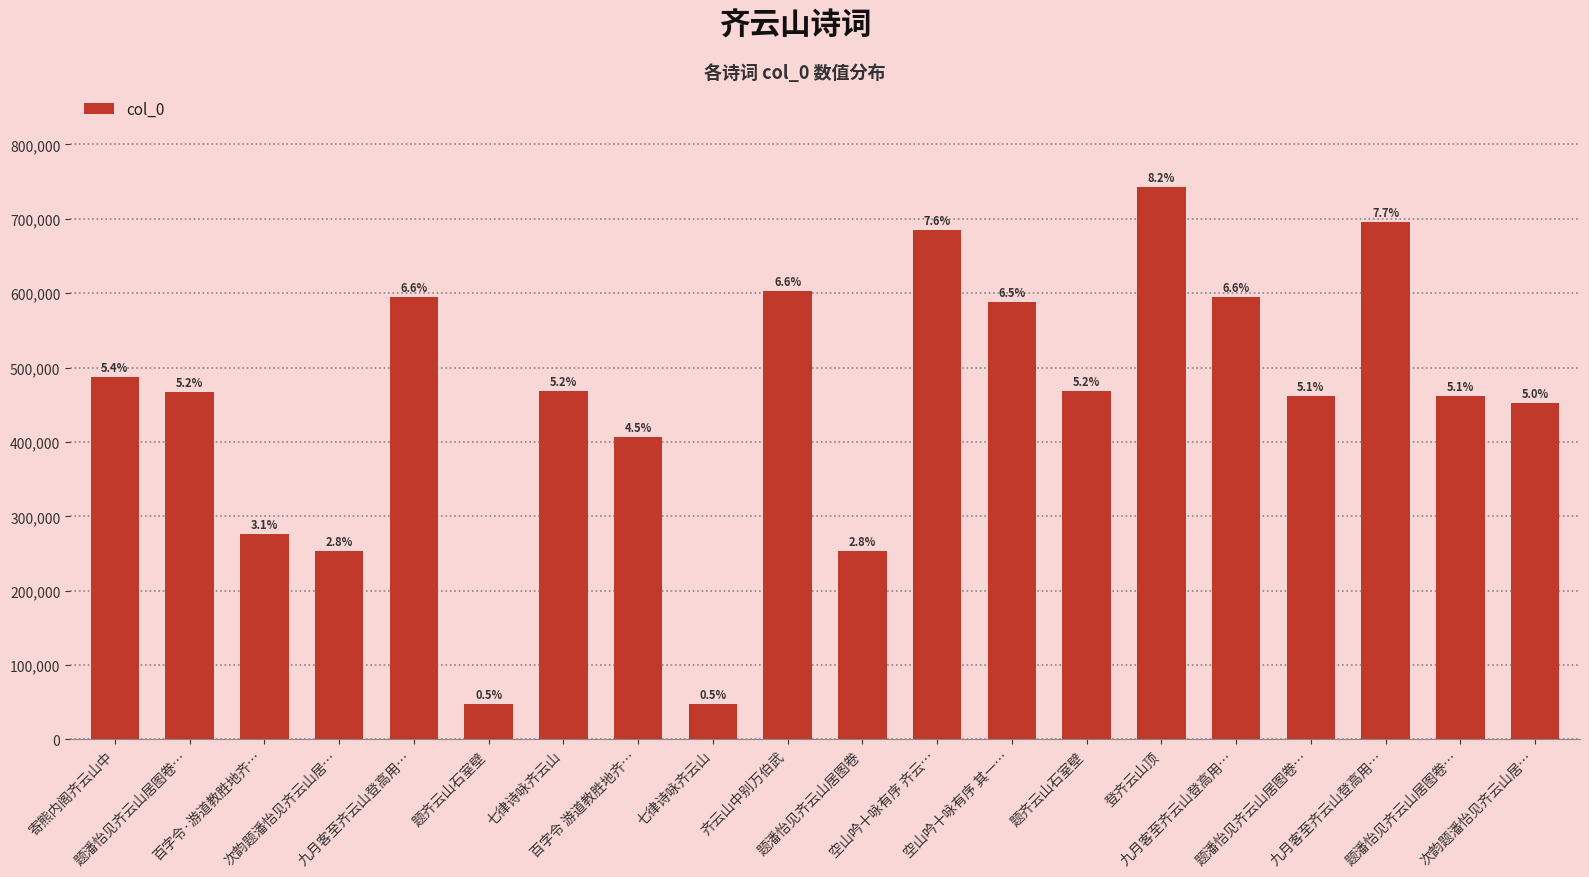

Rank the categories by value from highest to lowest.

登齐云山顶, 九月客至齐云山登高用…, 空山吟十咏有序 齐云…, 齐云山中别万伯武, 九月客至齐云山登高用…, 九月客至齐云山登高用…, 空山吟十咏有序 其一…, 寄熊内阁齐云山中, 七律诗咏齐云山, 题齐云山石室壁, 题潘怡见齐云山居图卷…, 题潘怡见齐云山居图卷…, 题潘怡见齐云山居图卷…, 次韵题潘怡见齐云山居…, 百字令 游道教胜地齐…, 百字令·游道教胜地齐…, 题潘怡见齐云山居图卷, 次韵题潘怡见齐云山居…, 题齐云山石室壁, 七律诗咏齐云山